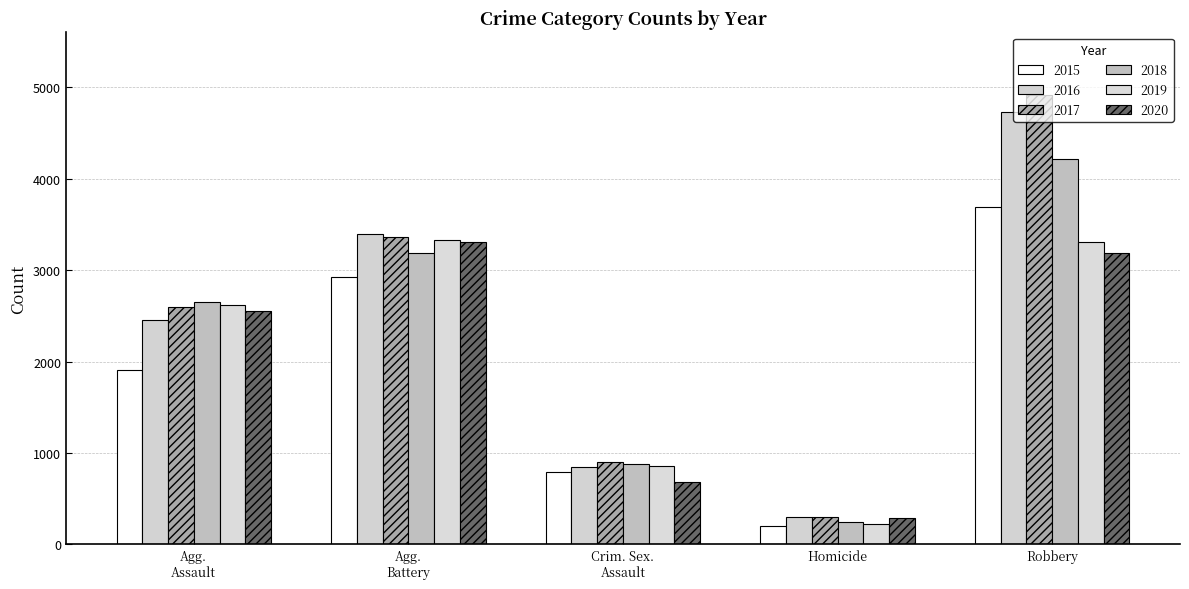

What is the maximum value for 2017?

4919